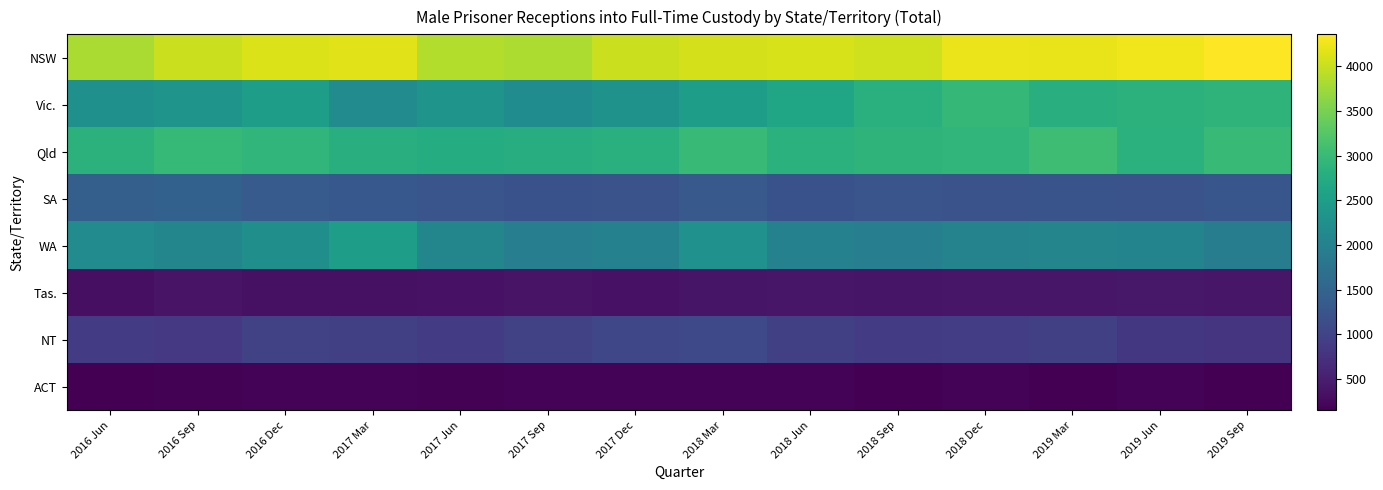

At which category does the chart reach its peak across all series?

2019 Sep